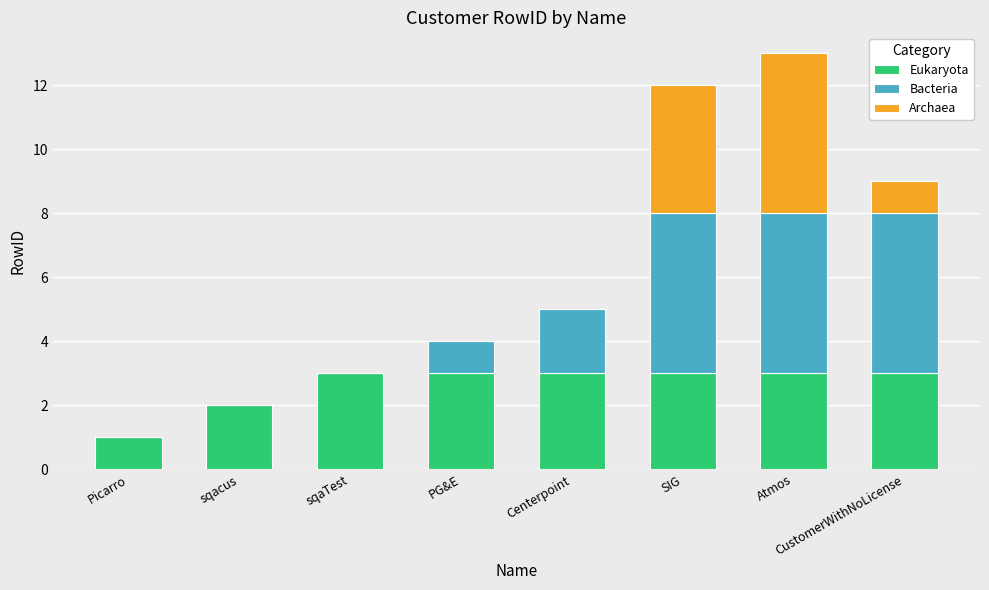

True or false: Eukaryota has a value of 3 at sqaTest.

True